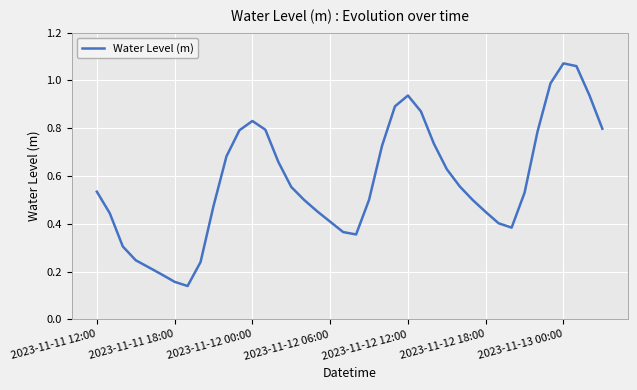

How many lines are shown in the chart?

1